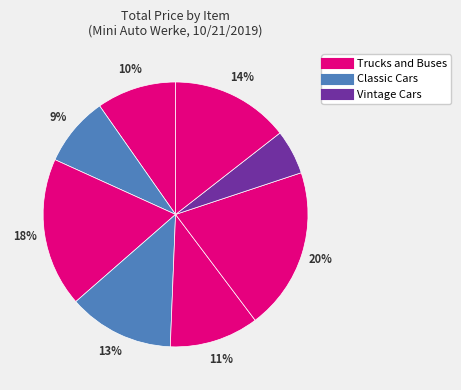

How many segments does this pie chart have?

8